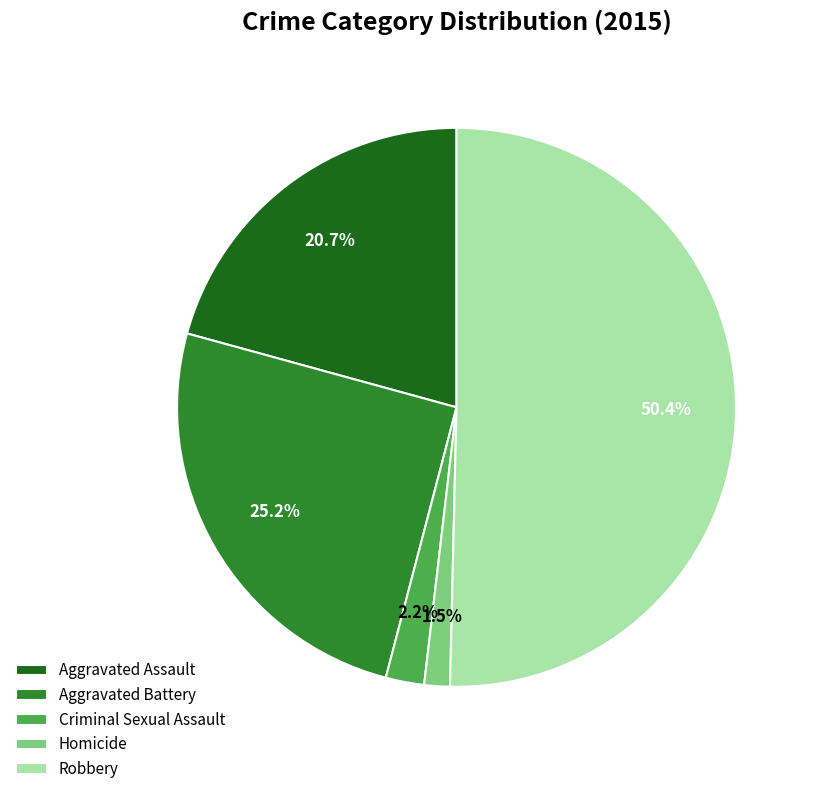

Which slice is the smallest?

Homicide